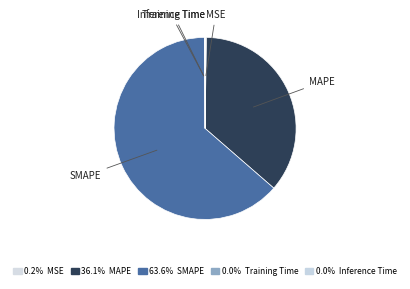

Which category accounts for the majority?

SMAPE